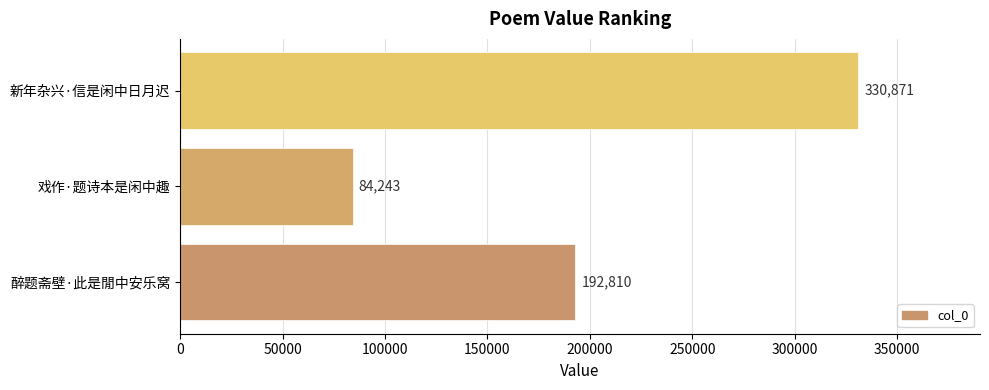

List the labels in order of value, smallest first.

戏作·题诗本是闲中趣, 醉题斋壁·此是閒中安乐窝, 新年杂兴·信是闲中日月迟